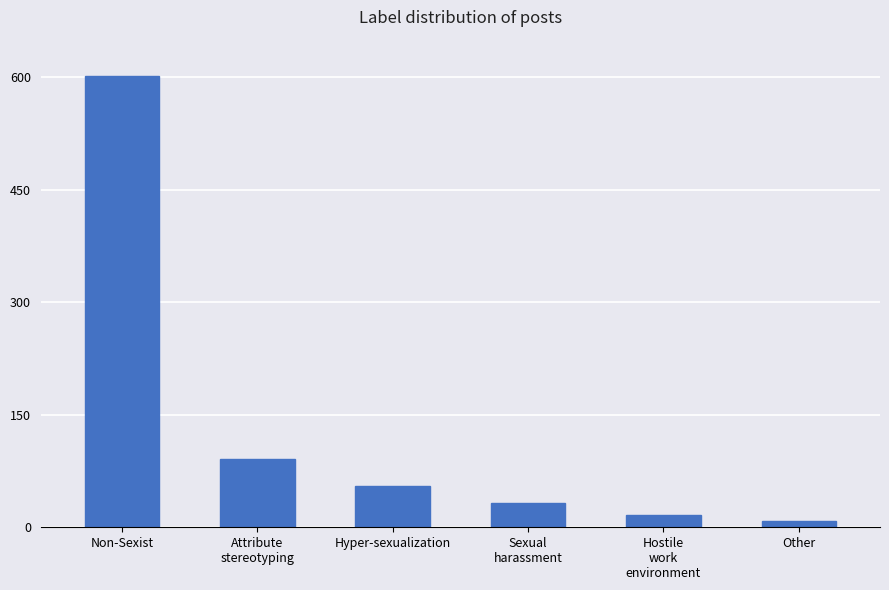

How many bars are there in total?

6